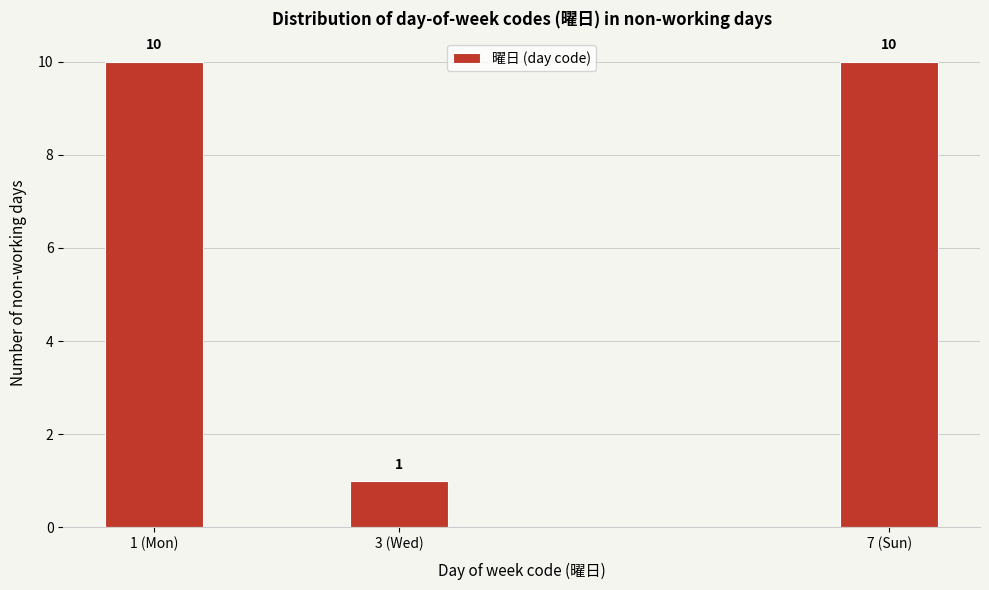

Reading left to right, transcribe all the data shown in this chart.

1 (Mon)=10	3 (Wed)=1	7 (Sun)=10